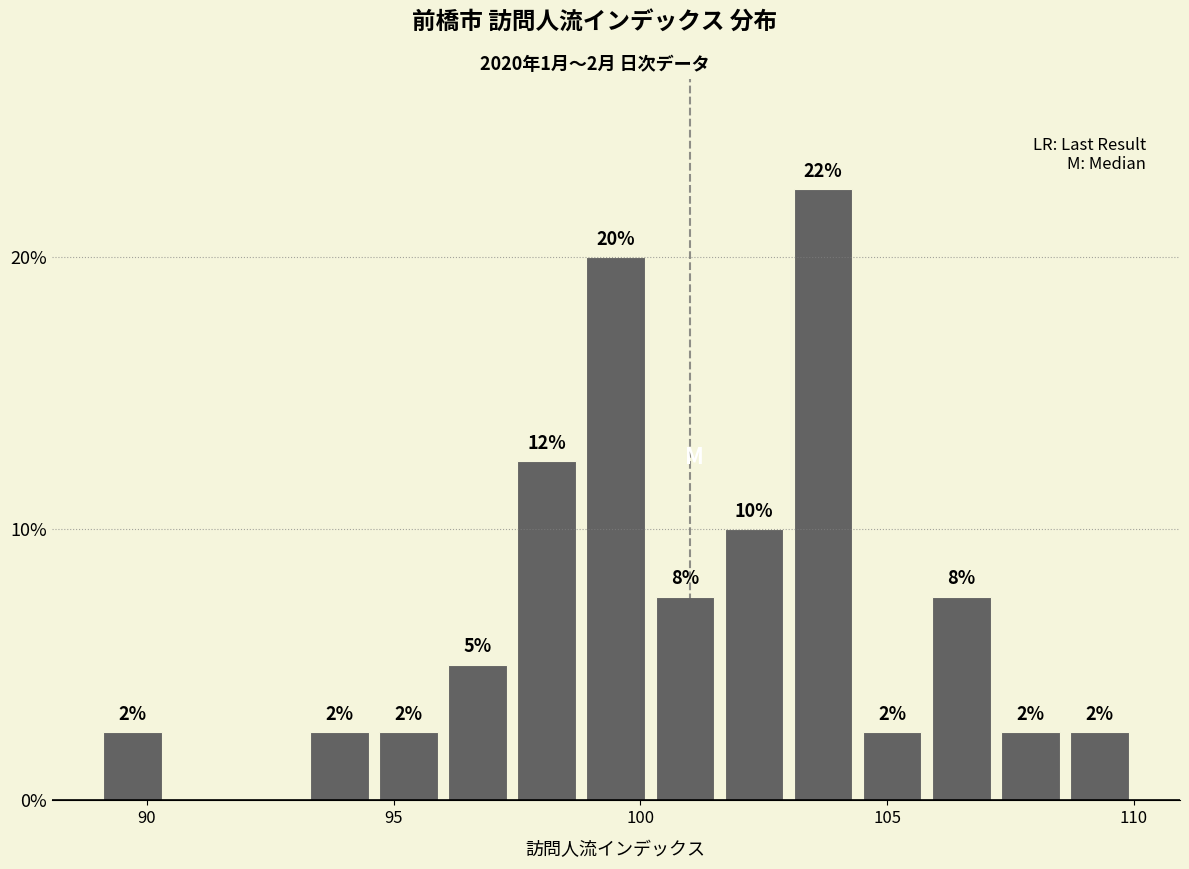

Read against the x-axis, roughly where is the centre of the tallest bar?

103.5